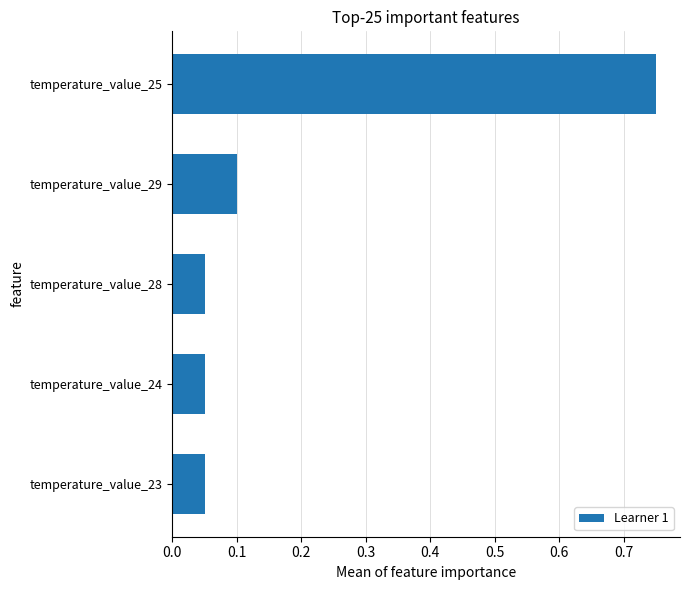

True or false: the data shows 0.1 at temperature_value_24.

True